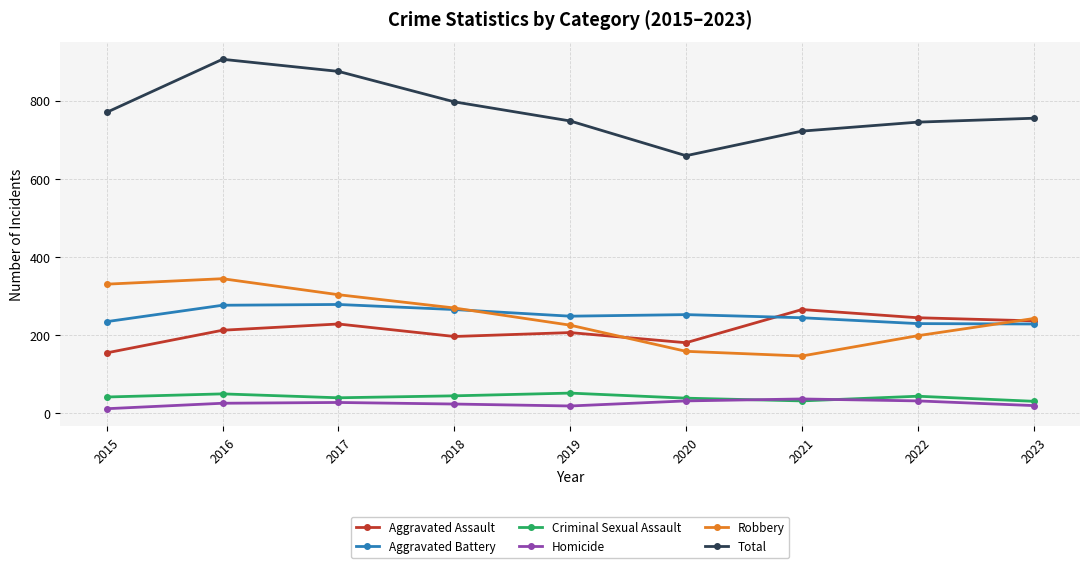

The value of Total at 2021 is 722. True or false?

True